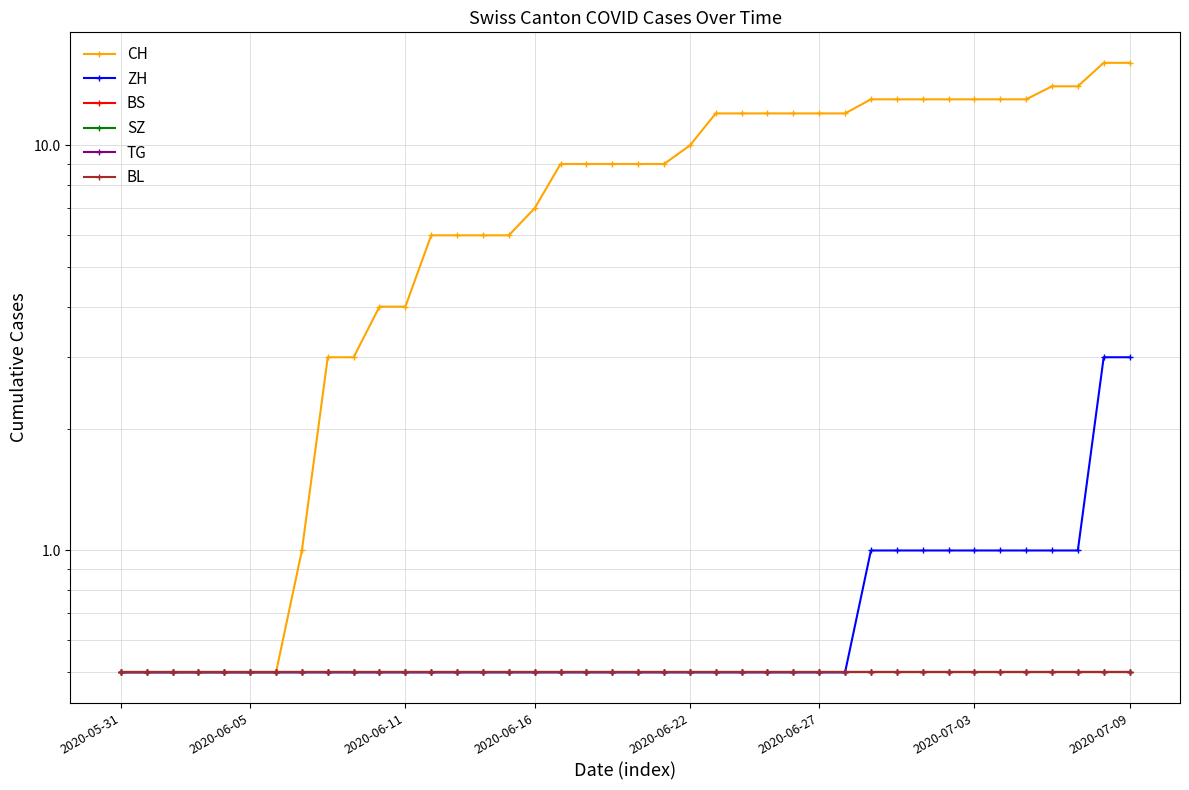

True or false: CH and BL intersect in this chart.

False